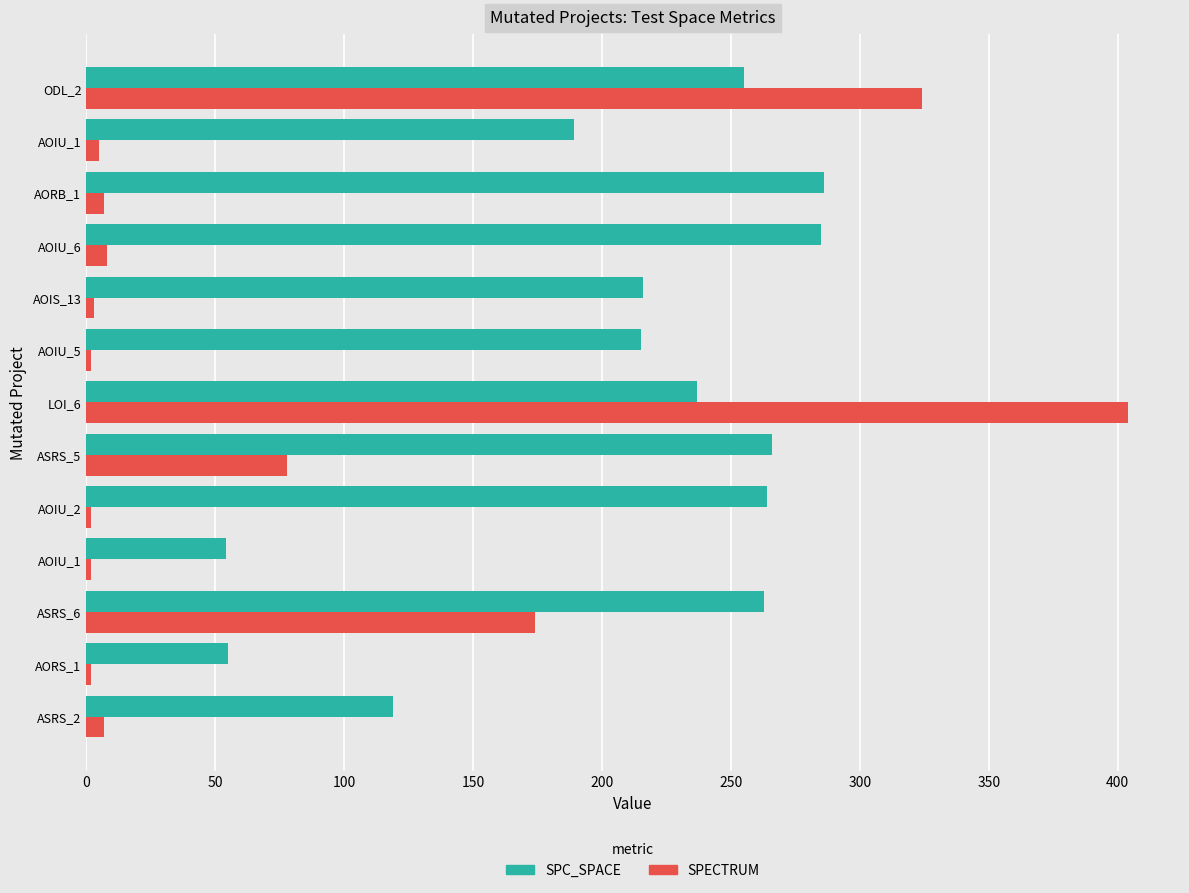

How many values in the SPC_SPACE series are below 237?

6